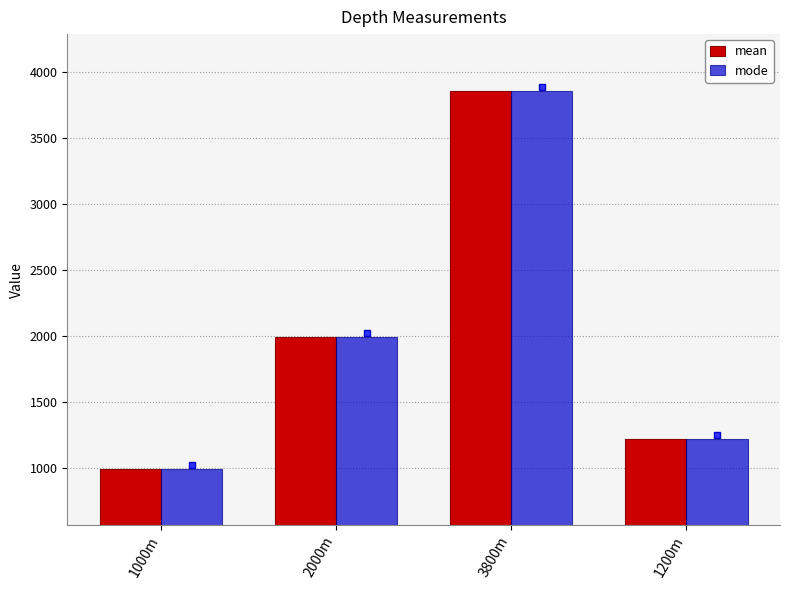

What are all the series names shown in the legend?

mean, mode